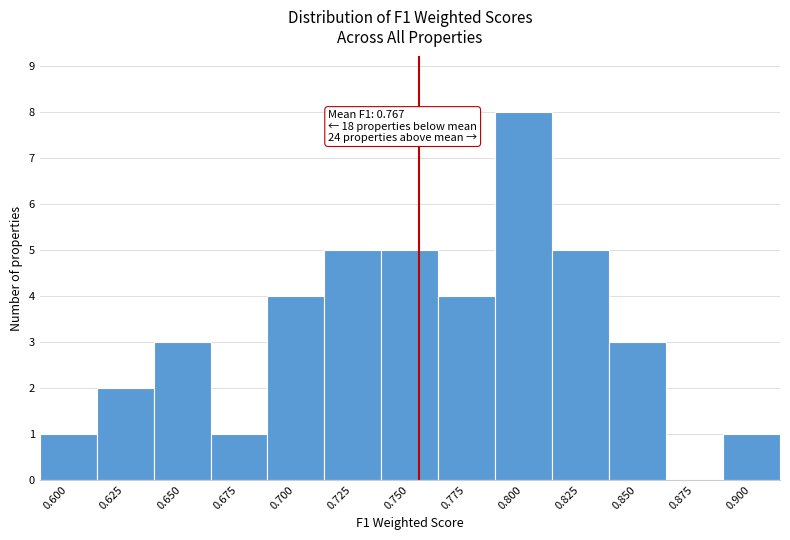

Reading left to right, list all the values displayed in this chart.

0.600=1	0.625=2	0.650=3	0.675=1	0.700=4	0.725=5	0.750=5	0.775=4	0.800=8	0.825=5	0.850=3	0.875=0	0.900=1